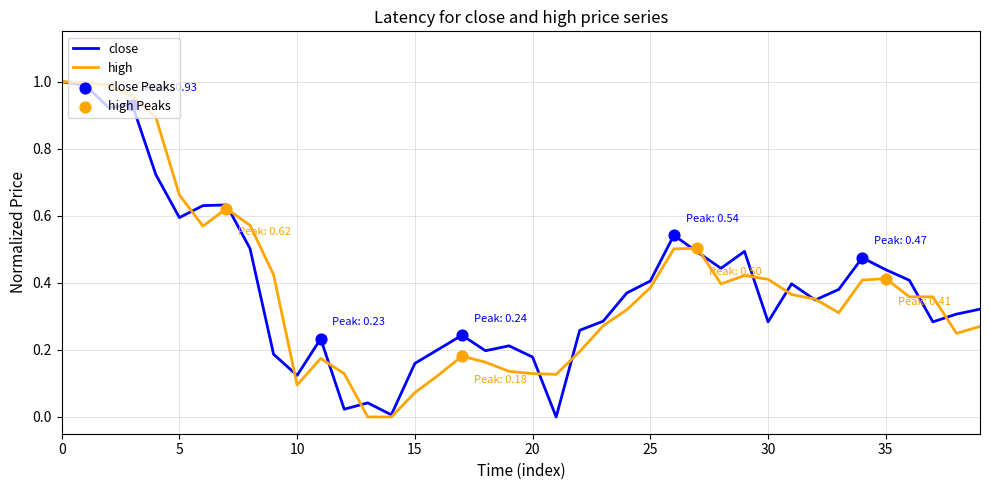

Which series has the largest total across all categories?

close